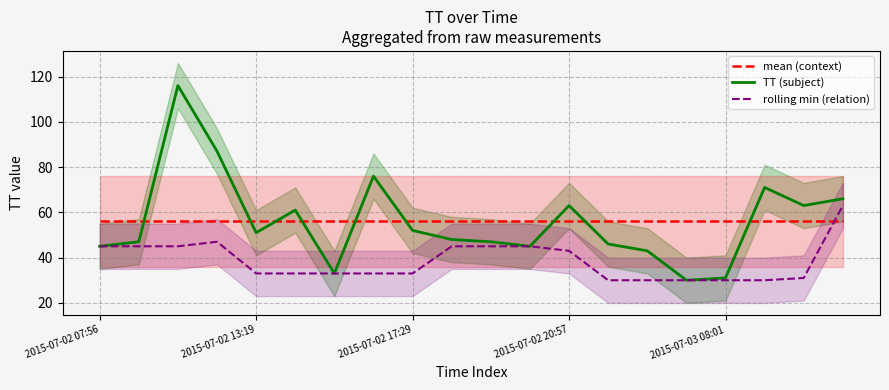

Which series ends up on top after the final intersection of mean (context) and rolling min (relation)?

rolling min (relation)